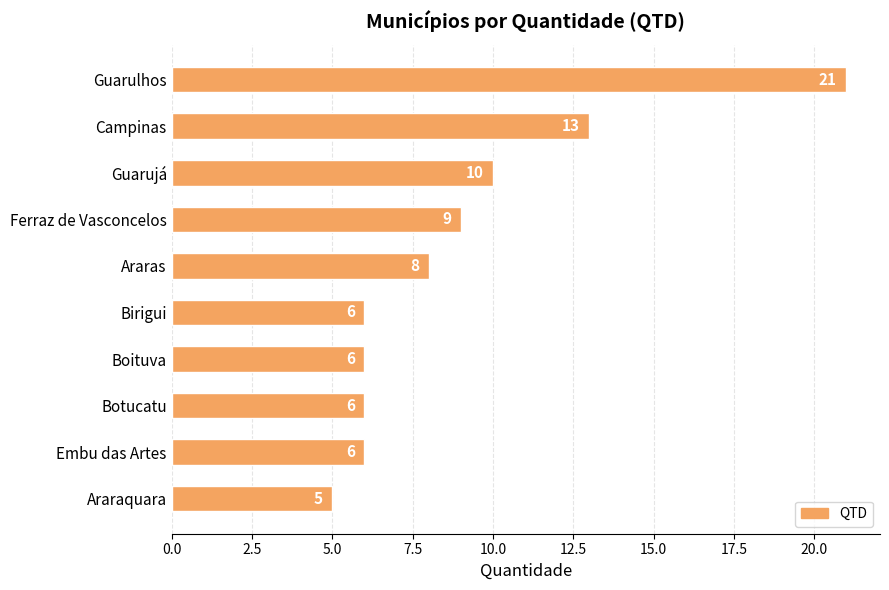

Count the number of categories in the chart.

10